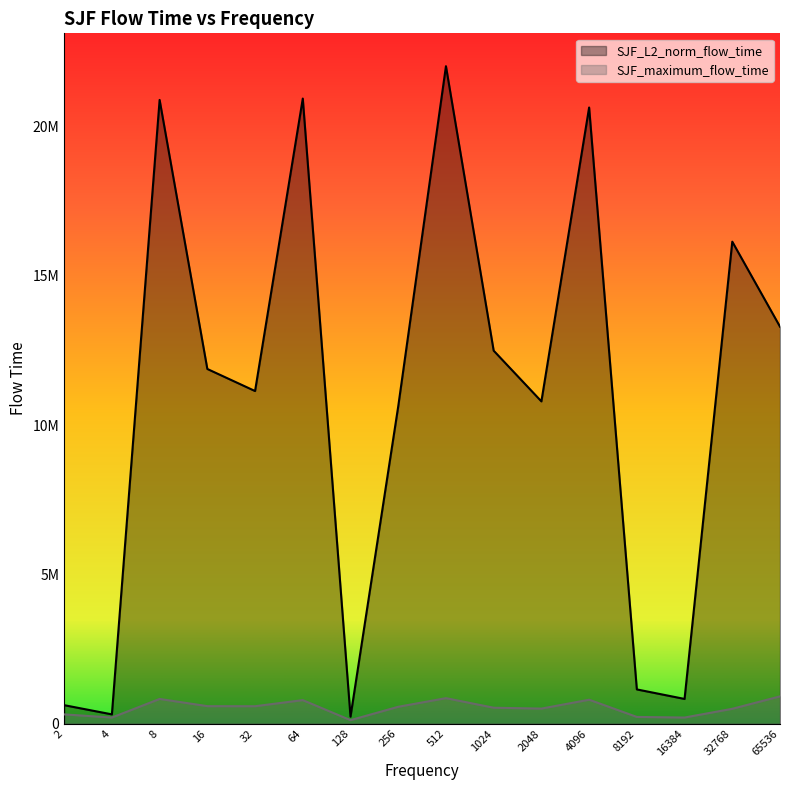

What is the total value across all series at 32768?

16636404.2